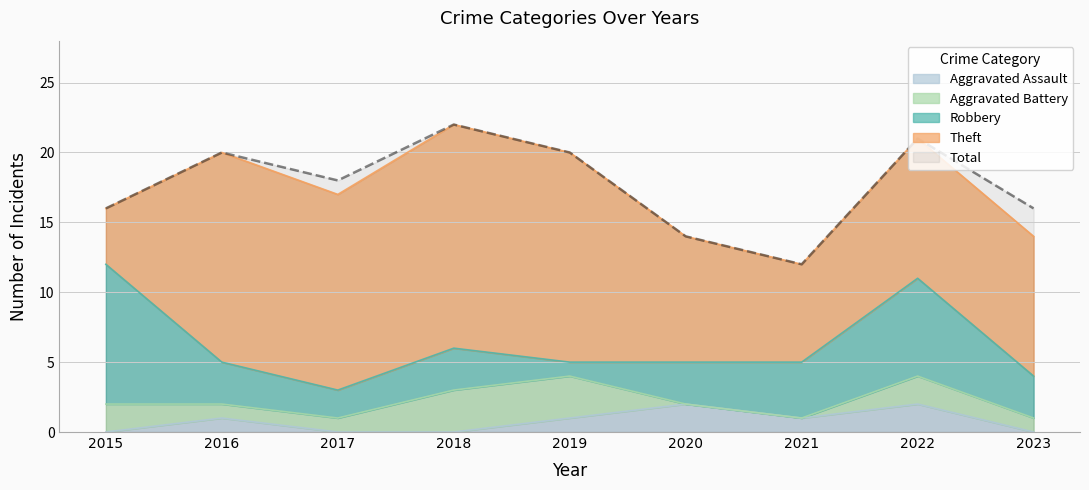

At how many categories does at least one series exceed 5?

9